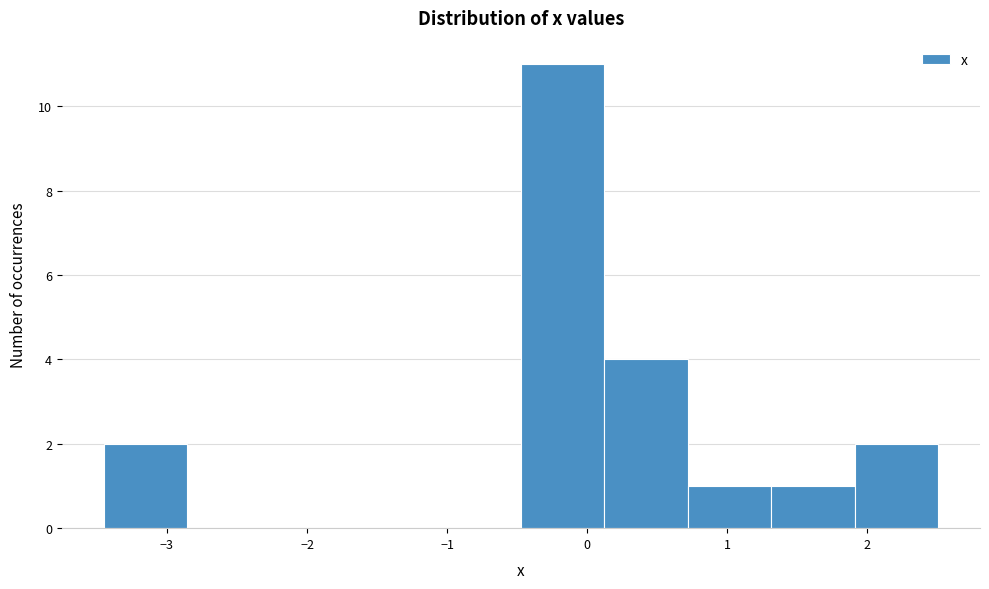

Reading left to right, list every bar in this chart as the range it spans on the x-axis followed by its height. Neither the bar edges nor the heights are printed on the chart, so give them approximately, as read against the axes.

-3.5 to -2.9: 2
-2.9 to -2.3: 0
-2.3 to -1.7: 0
-1.7 to -1.1: 0
-1.1 to -0.5: 0
-0.5 to 0.1: 11
0.1 to 0.7: 4
0.7 to 1.3: 1
1.3 to 1.9: 1
1.9 to 2.5: 2